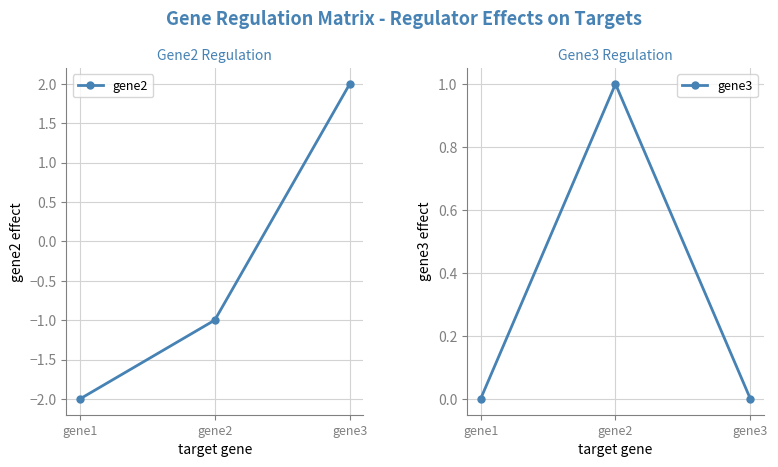

What is the total value across all series at gene1?

-2.0